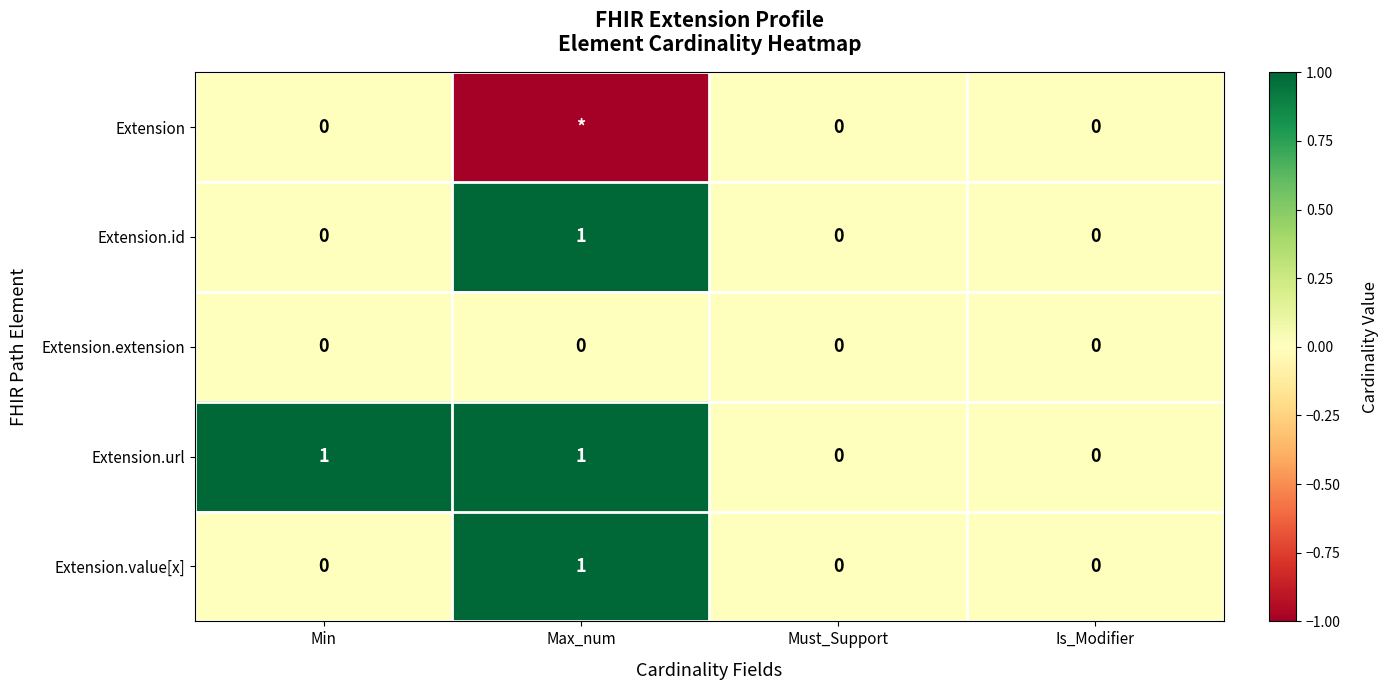

How many Extension.value[x] values are between 0 and 1?

4